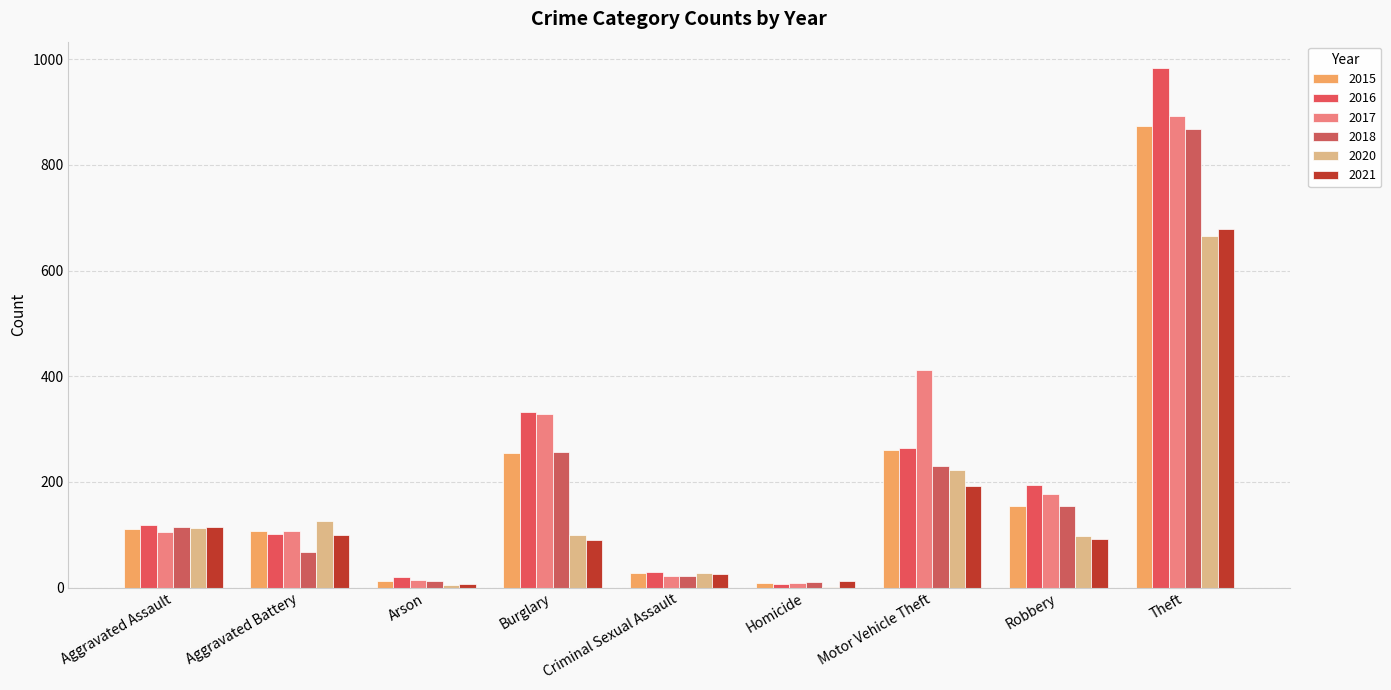

Count the number of data series in this chart.

6